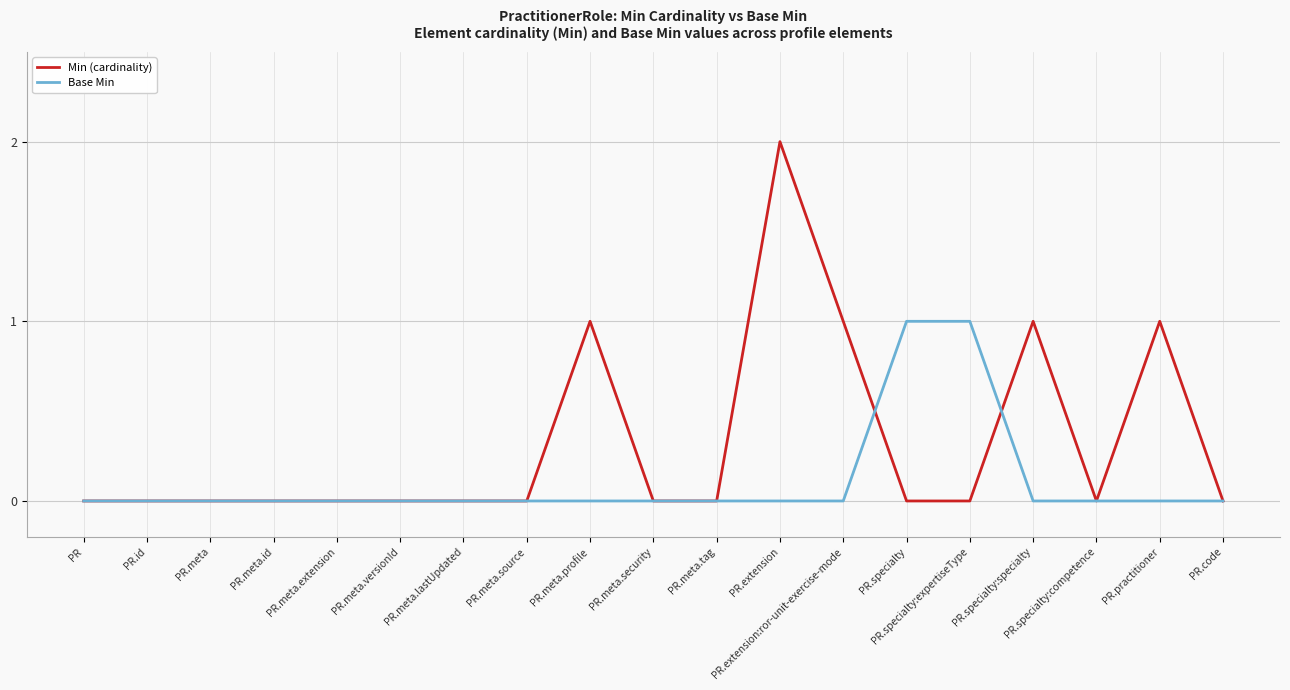

Which series has the largest total across all categories?

Min (cardinality)